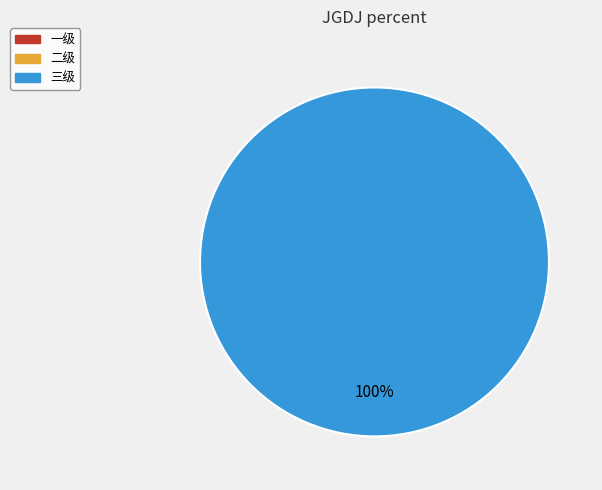

Does any single category account for the majority?

Yes